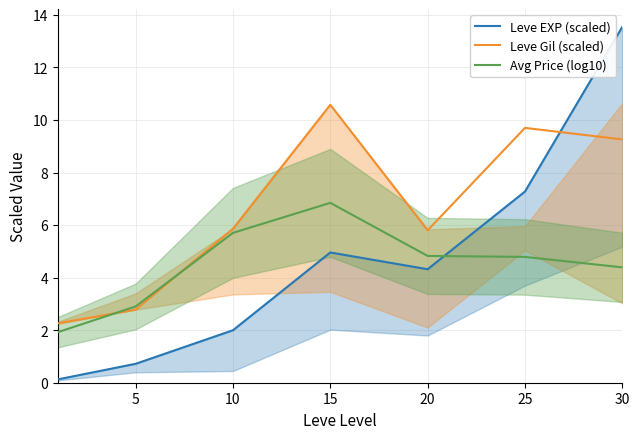

The Avg Price (log10) series shows 4.8 at 25. True or false?

True